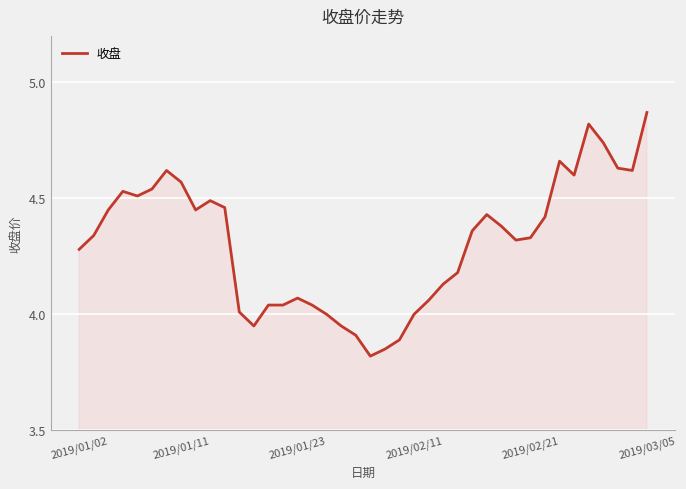

What is the difference between the second highest and minimum values?

1.0